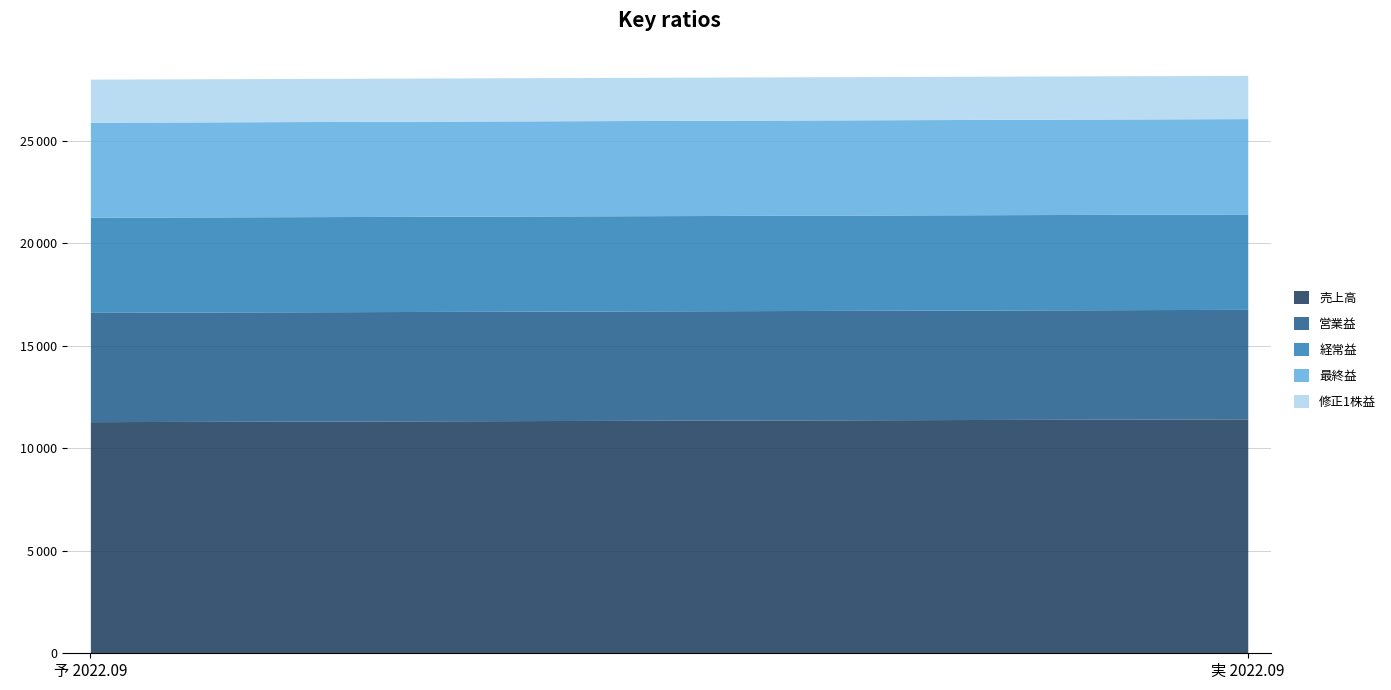

What is the label of the 1st point from the left?

予 2022.09